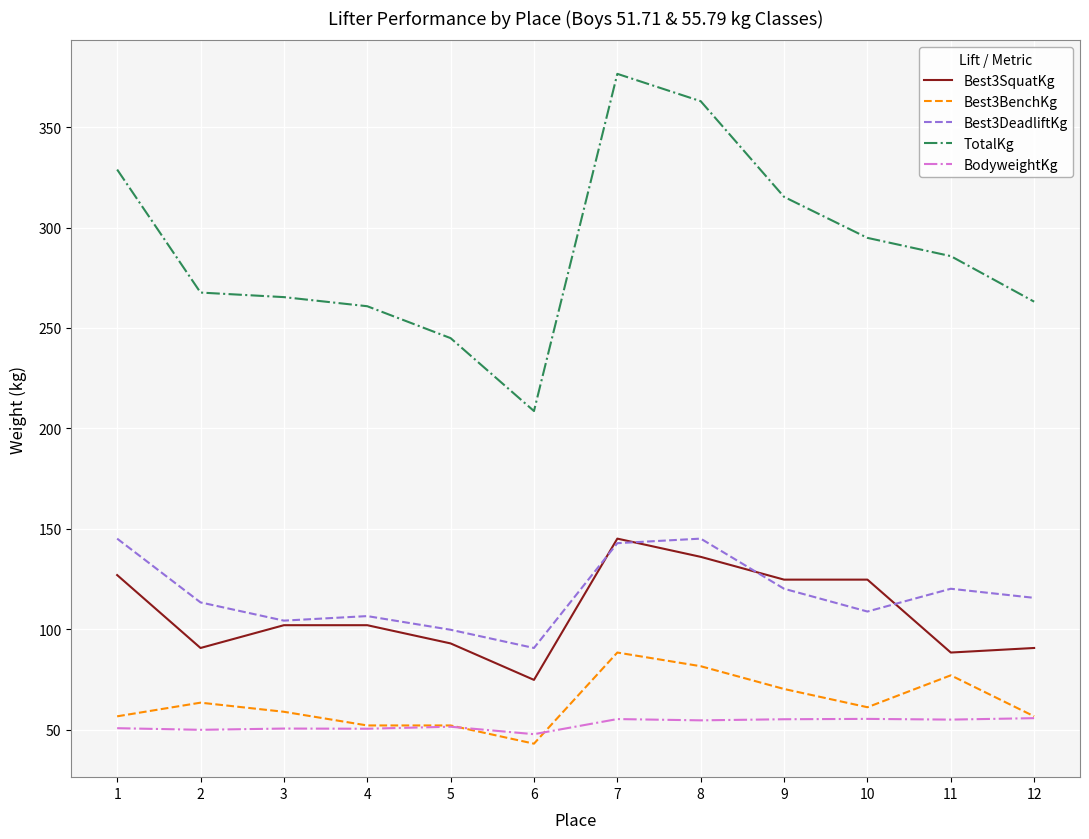

True or false: TotalKg and Best3BenchKg intersect in this chart.

False